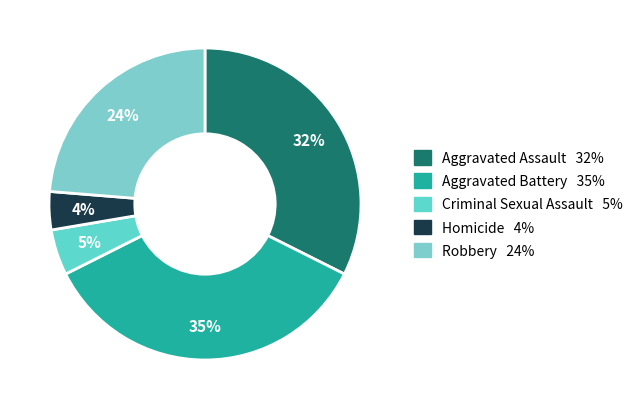

Is Aggravated Assault the majority of the pie?

No